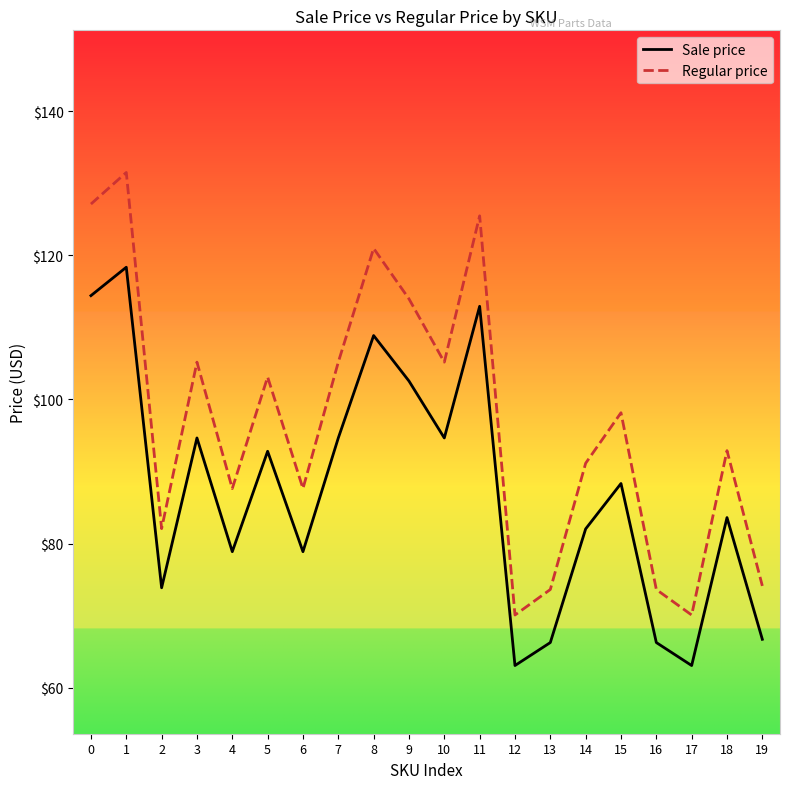

The value of Regular price at 14 is 151.0. True or false?

False